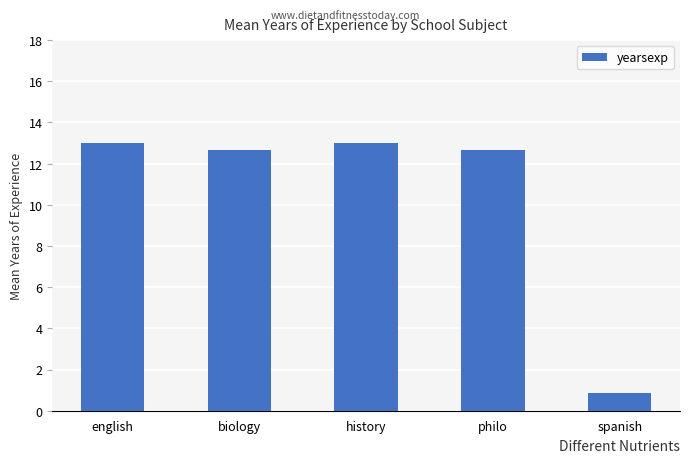

Is it true that the value at biology is 7.3?

False